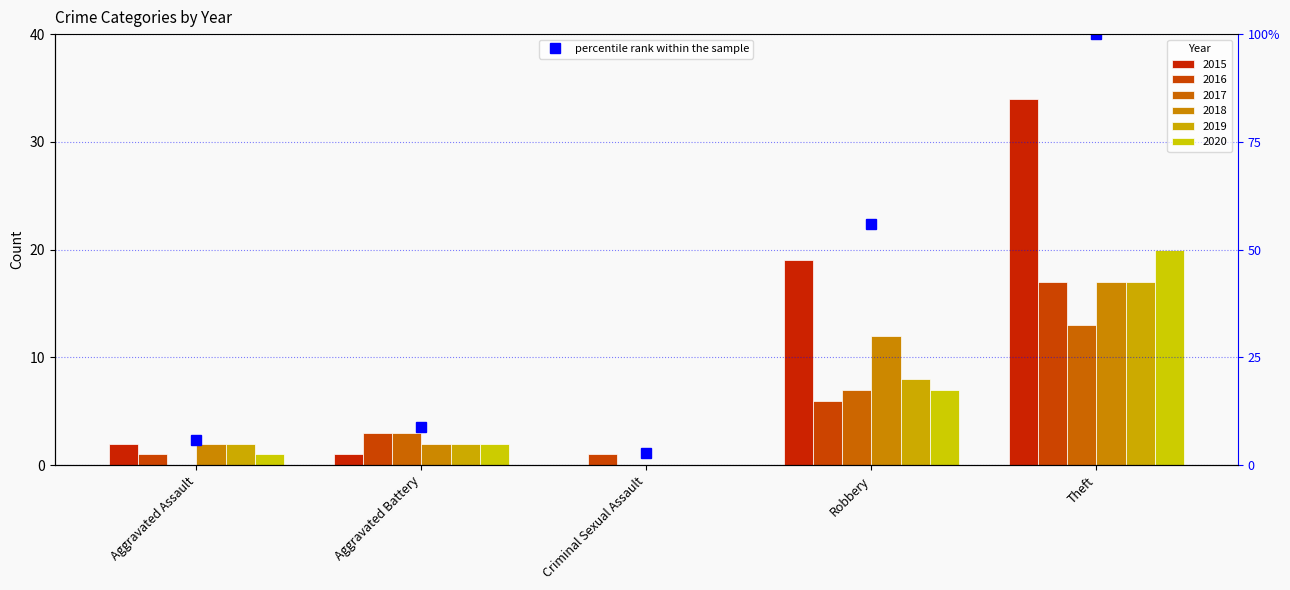

List the labels in order of value, largest first.

Theft, Robbery, Aggravated Battery, Aggravated Assault, Criminal Sexual Assault